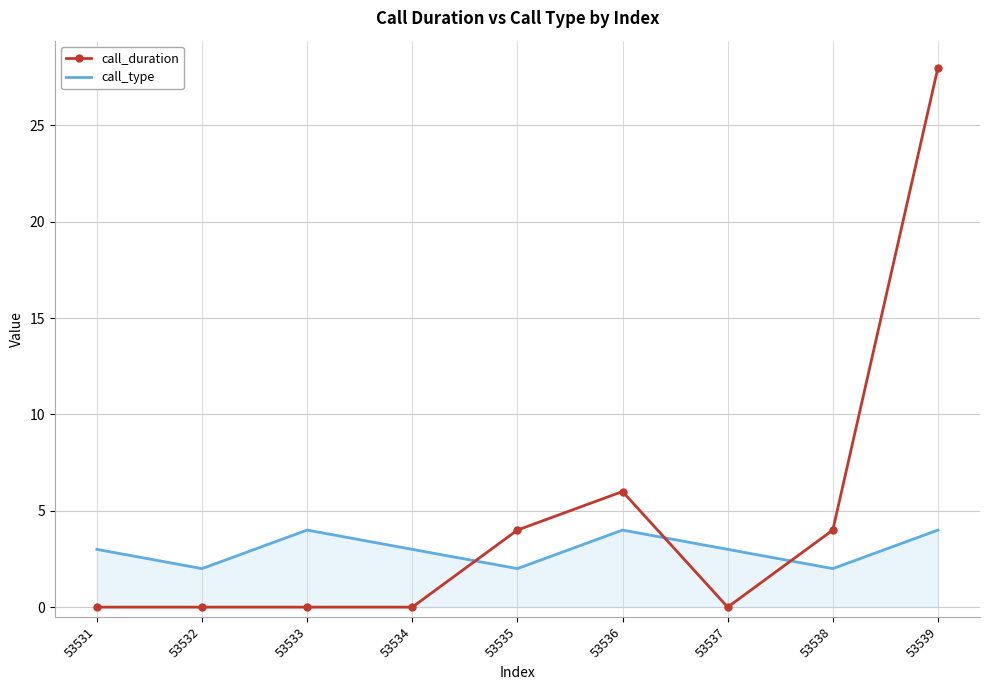

Count the call_type values in the range 2 to 4.

9